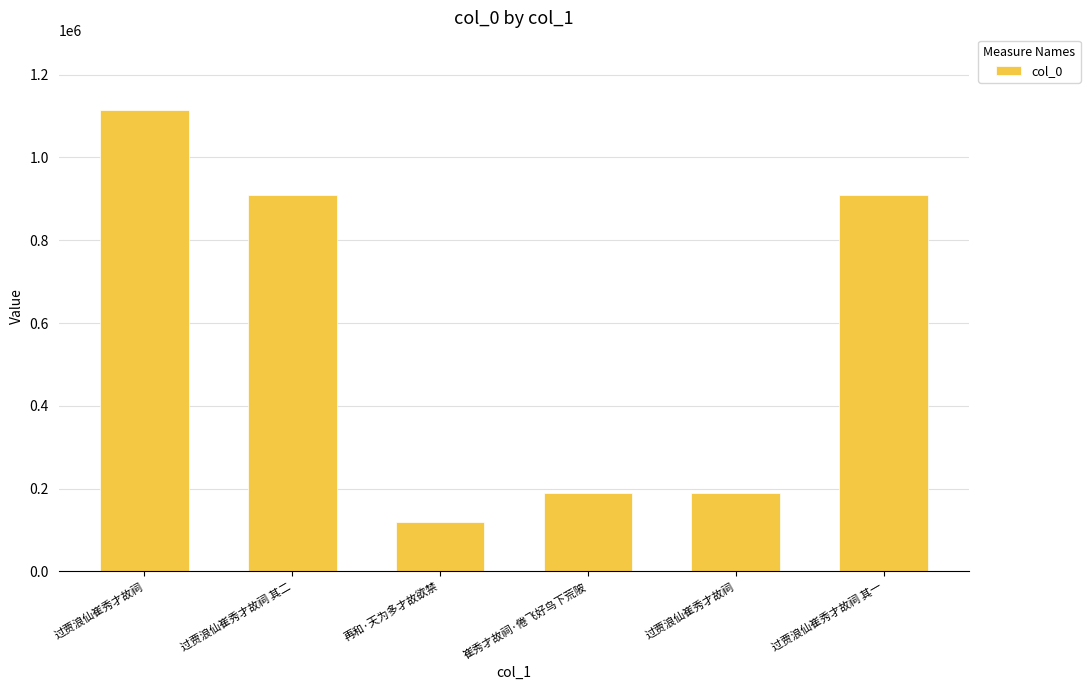

What is the value of the 1st bar from the left?

1114912